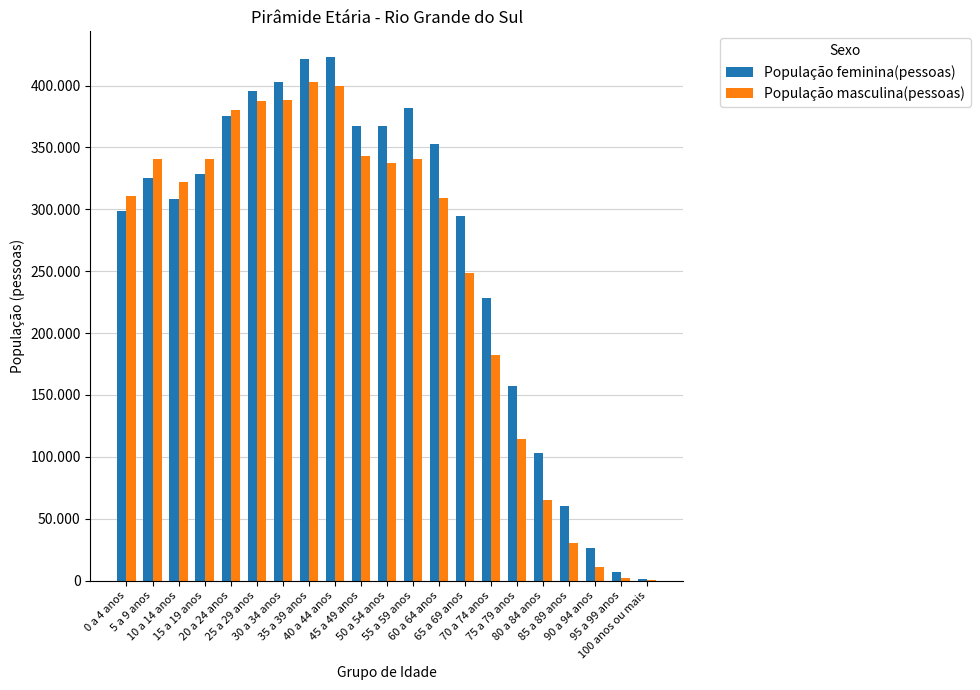

What are all the series names shown in the legend?

População feminina(pessoas), População masculina(pessoas)